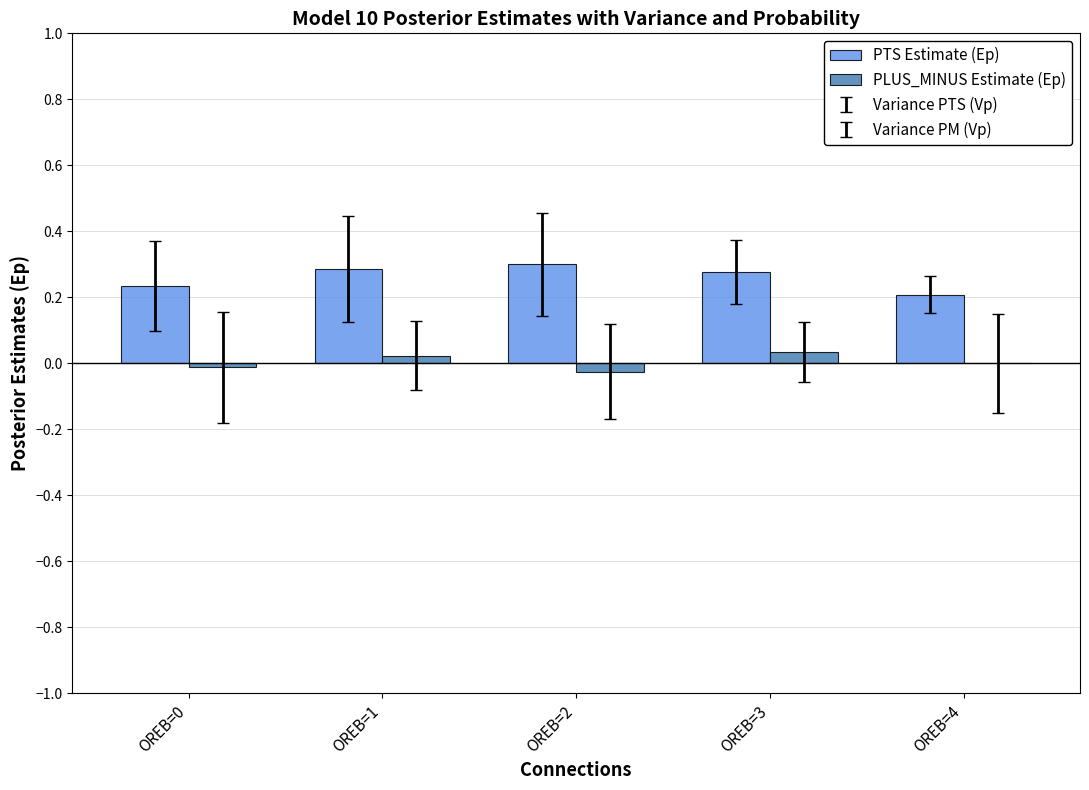

Is the value of PTS Estimate (Ep) at OREB=2 greater than the value of PLUS_MINUS Estimate (Ep) at OREB=4?

Yes